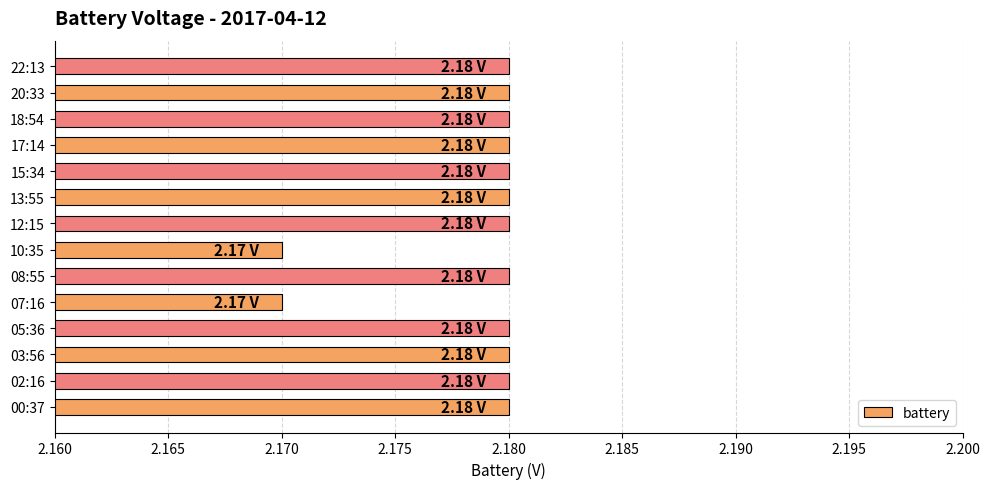

Approximately how many times larger is the value at 12:15 compared to 15:34?

1.0